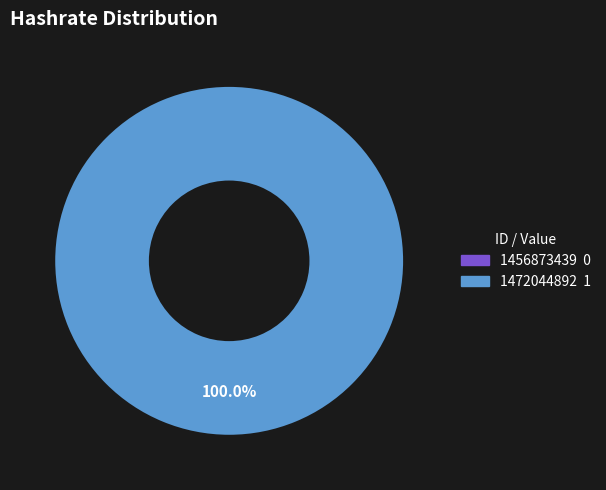

Which category has the biggest portion of the pie?

1472044892